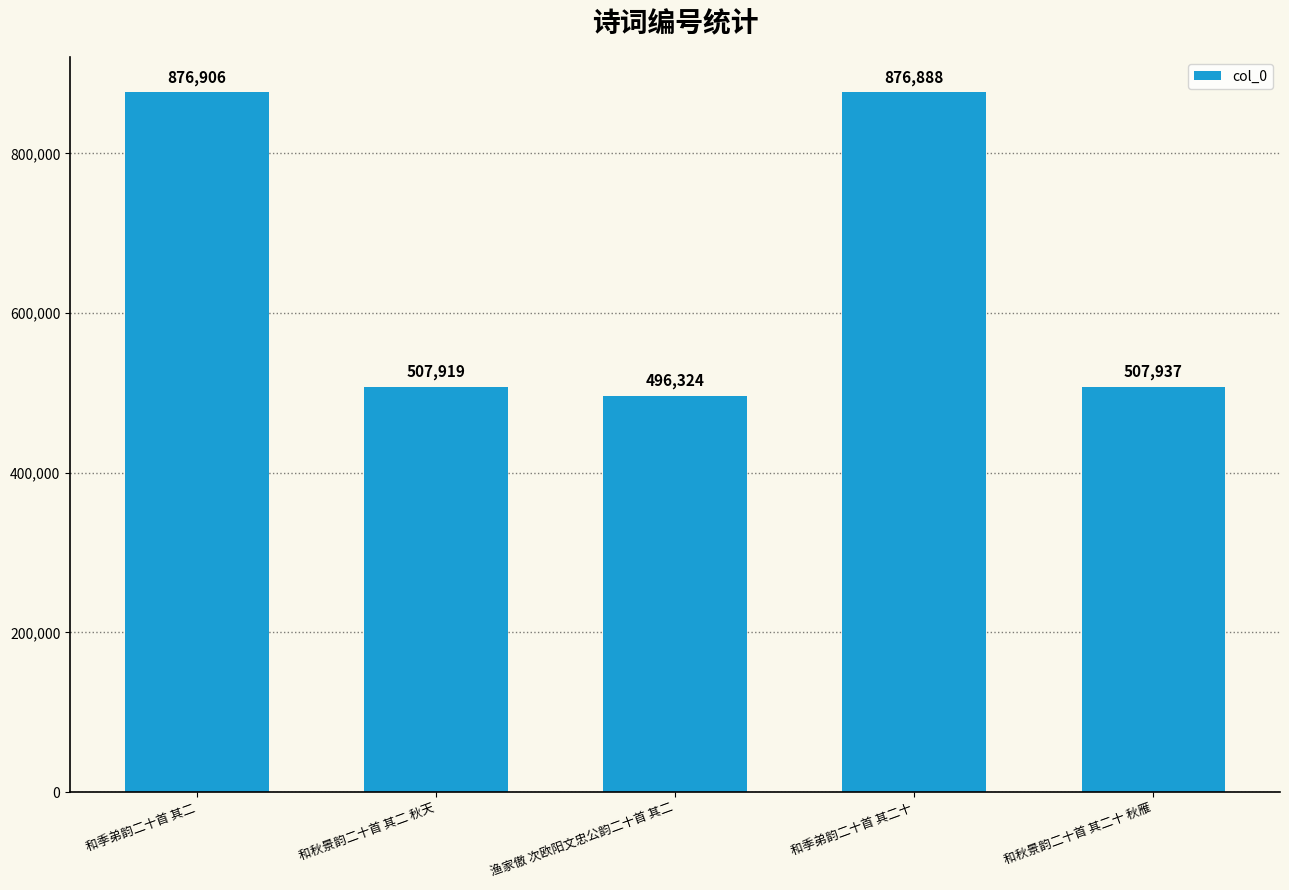

List the labels in order of value, largest first.

和季弟韵二十首 其二, 和季弟韵二十首 其二十, 和秋景韵二十首 其二十 秋雁, 和秋景韵二十首 其二 秋天, 渔家傲 次欧阳文忠公韵二十首 其二